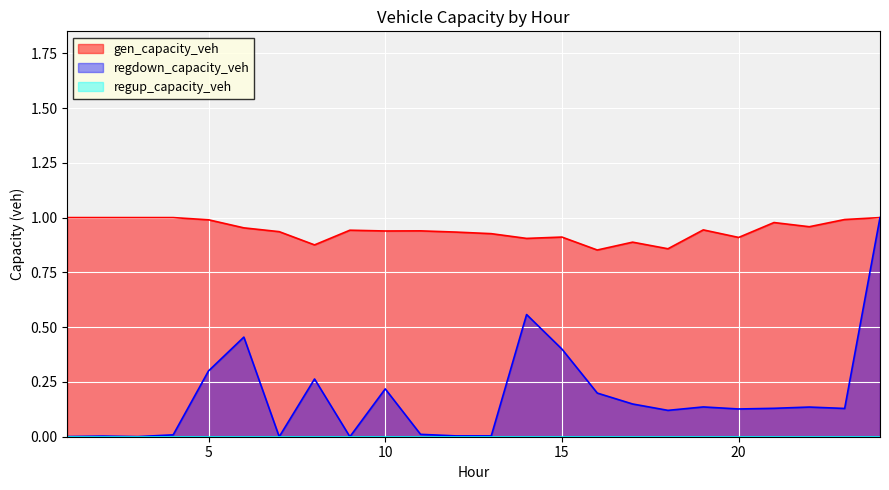

What is the difference between the maximum and minimum values in the regdown_capacity_veh series?

1.0